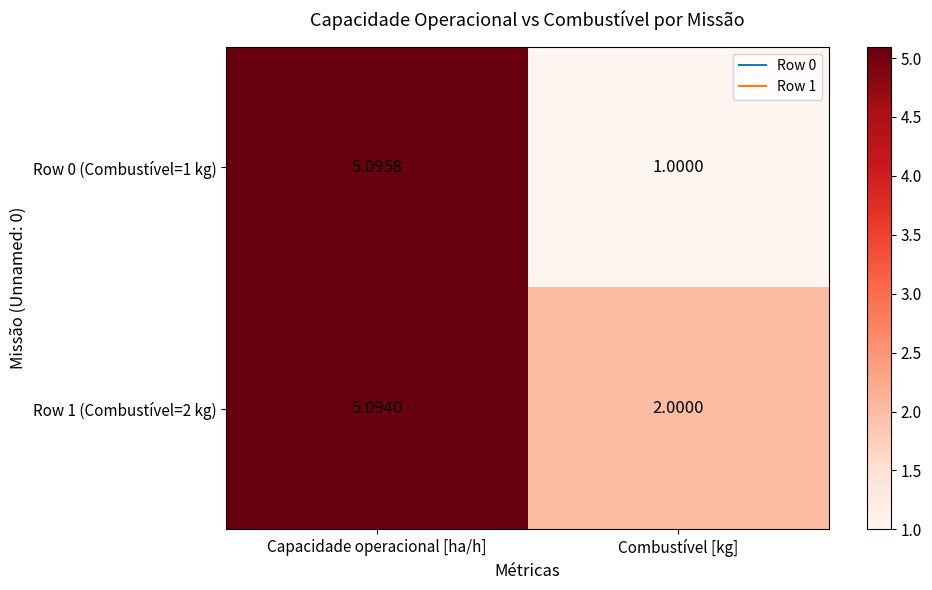

At which label does Row 0 (Combustível=1 kg) reach its peak?

Capacidade operacional [ha/h]